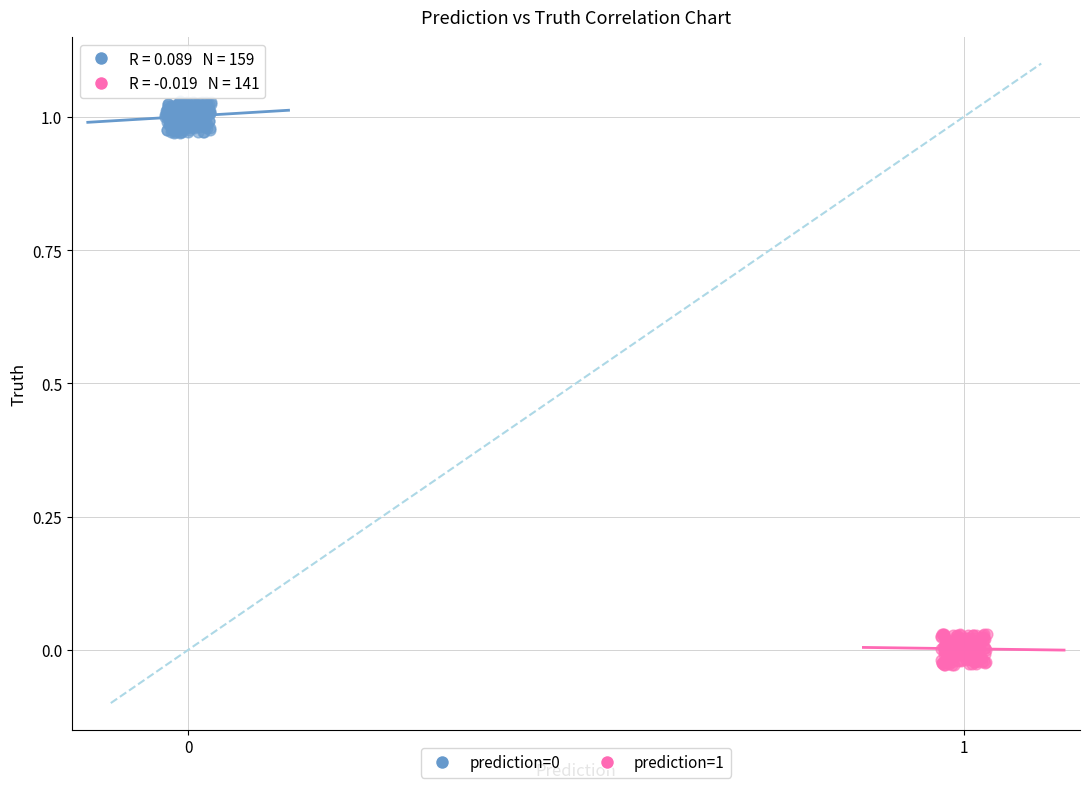

Which series contains the lowest Y value?

prediction=1